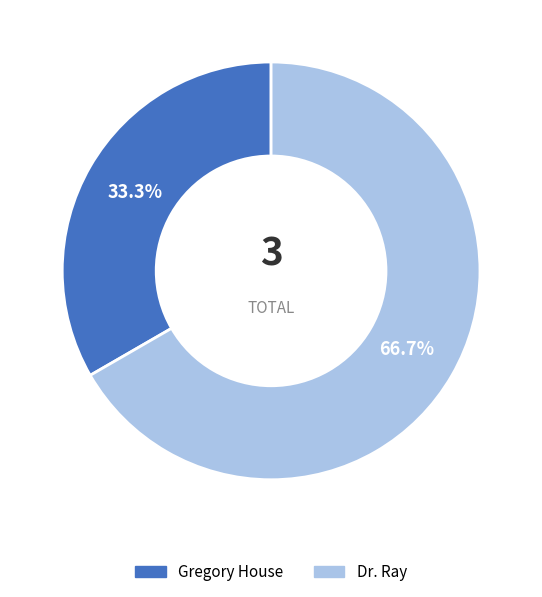

True or false: Gregory House accounts for 47% of the total.

False